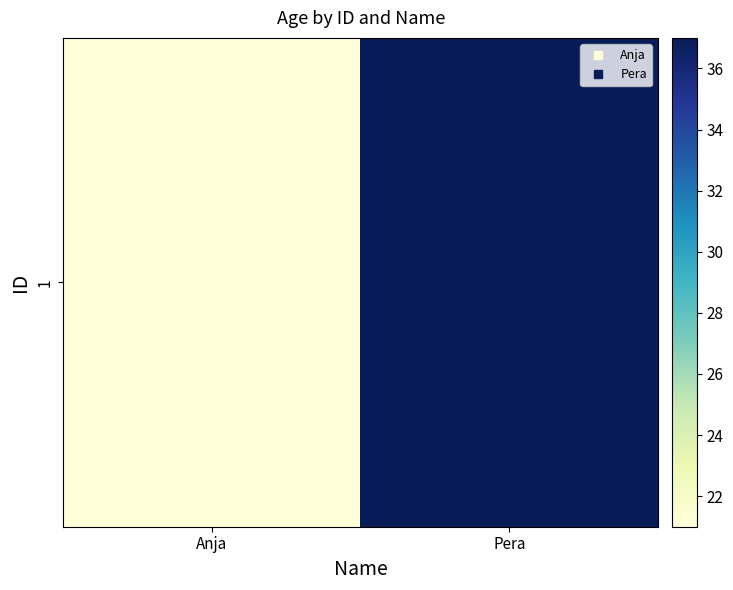

Is it true that the value at Anja is 12?

False